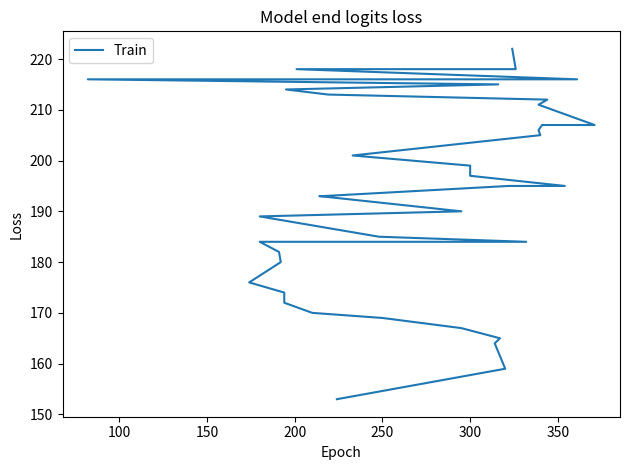

Reading left to right, list all the values displayed in this chart.

153	159	164	165	167	169	170	172	174	176	180	182	184	184	185	189	190	193	193	195	195	197	199	201	205	206	207	207	211	212	213	214	215	216	216	216	218	218	218	222